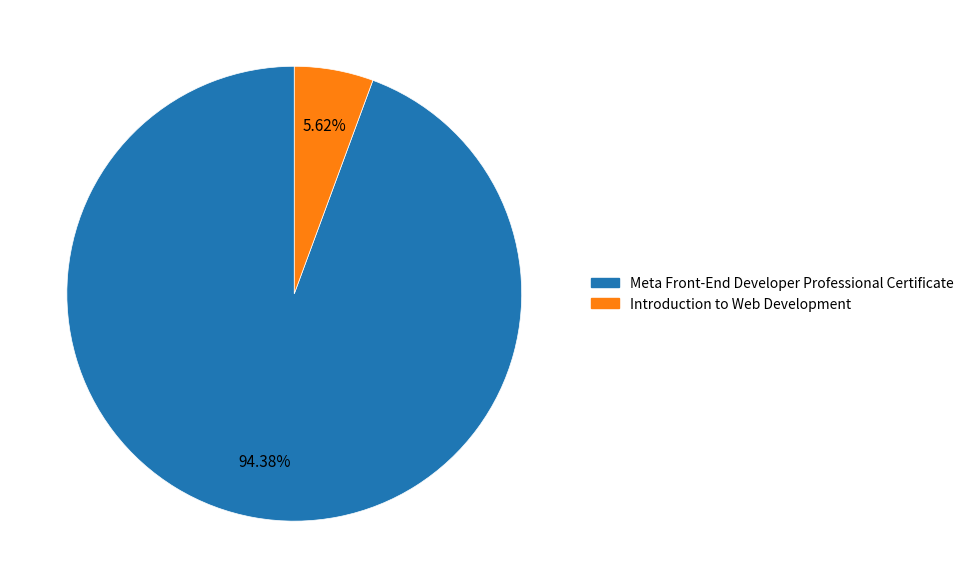

Approximately how many times larger is the value at Introduction to Web Development compared to Meta Front-End Developer Professional Certificate?

0.1